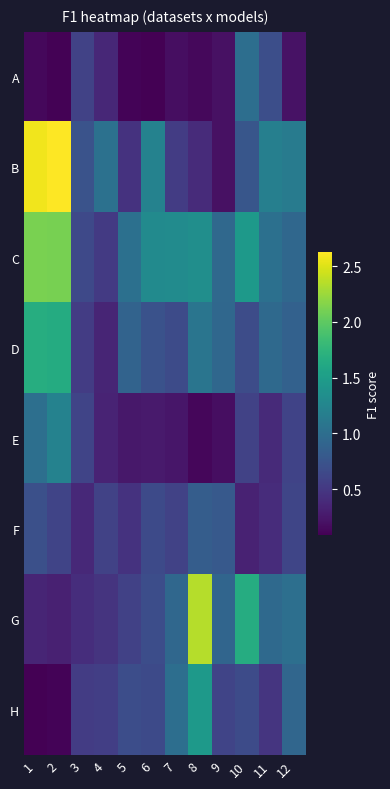

At how many categories does at least one series exceed 1?

10